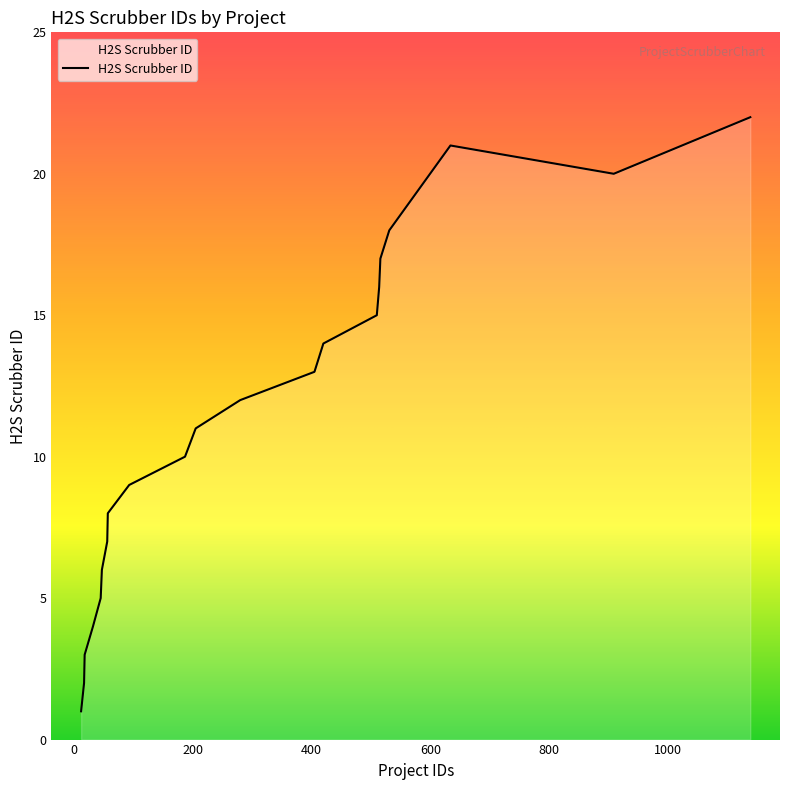

What is the difference between the maximum and minimum values?

21